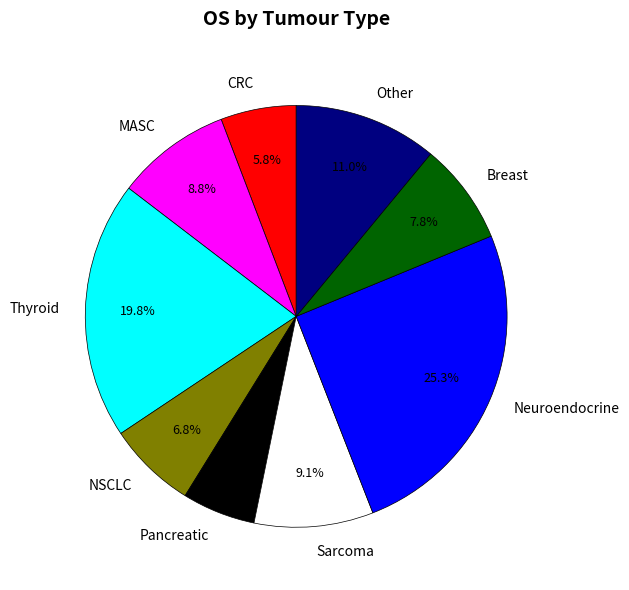

Does Thyroid represent more than half of the total?

No